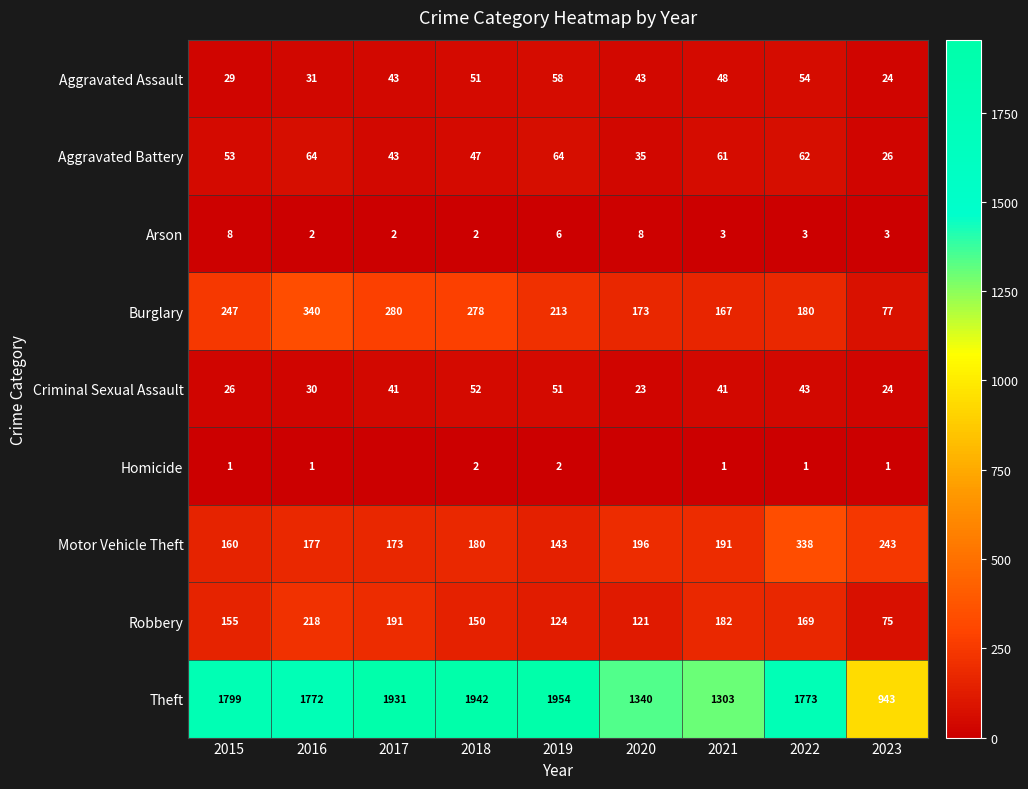

Rank the series at 2015 from highest to lowest value.

Theft, Burglary, Motor Vehicle Theft, Robbery, Aggravated Battery, Aggravated Assault, Criminal Sexual Assault, Arson, Homicide